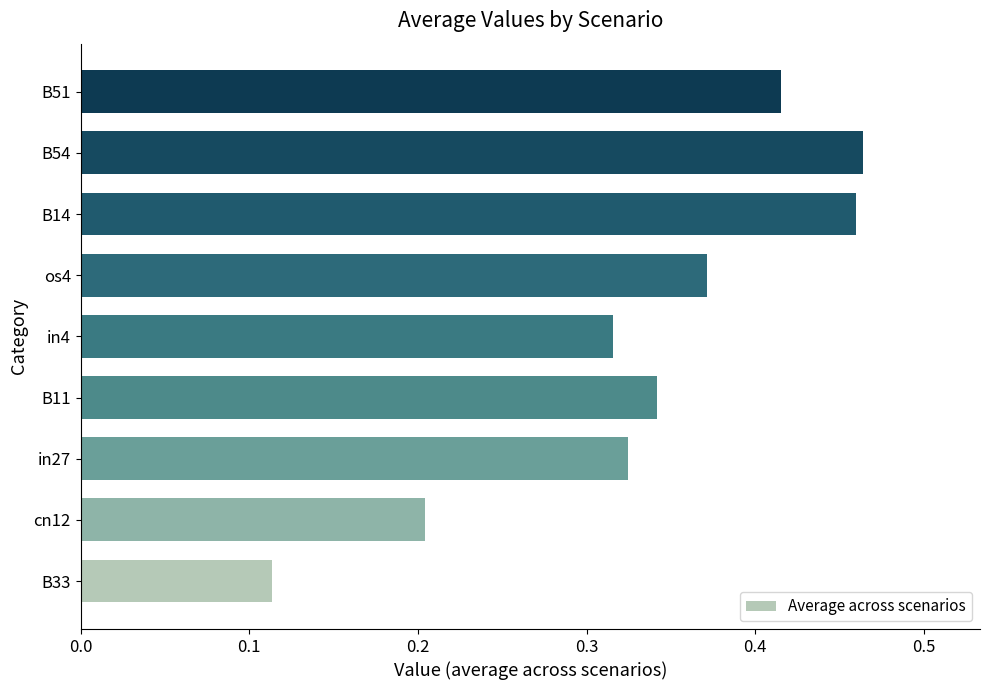

Is it true that the value at B51 is 0.6?

False